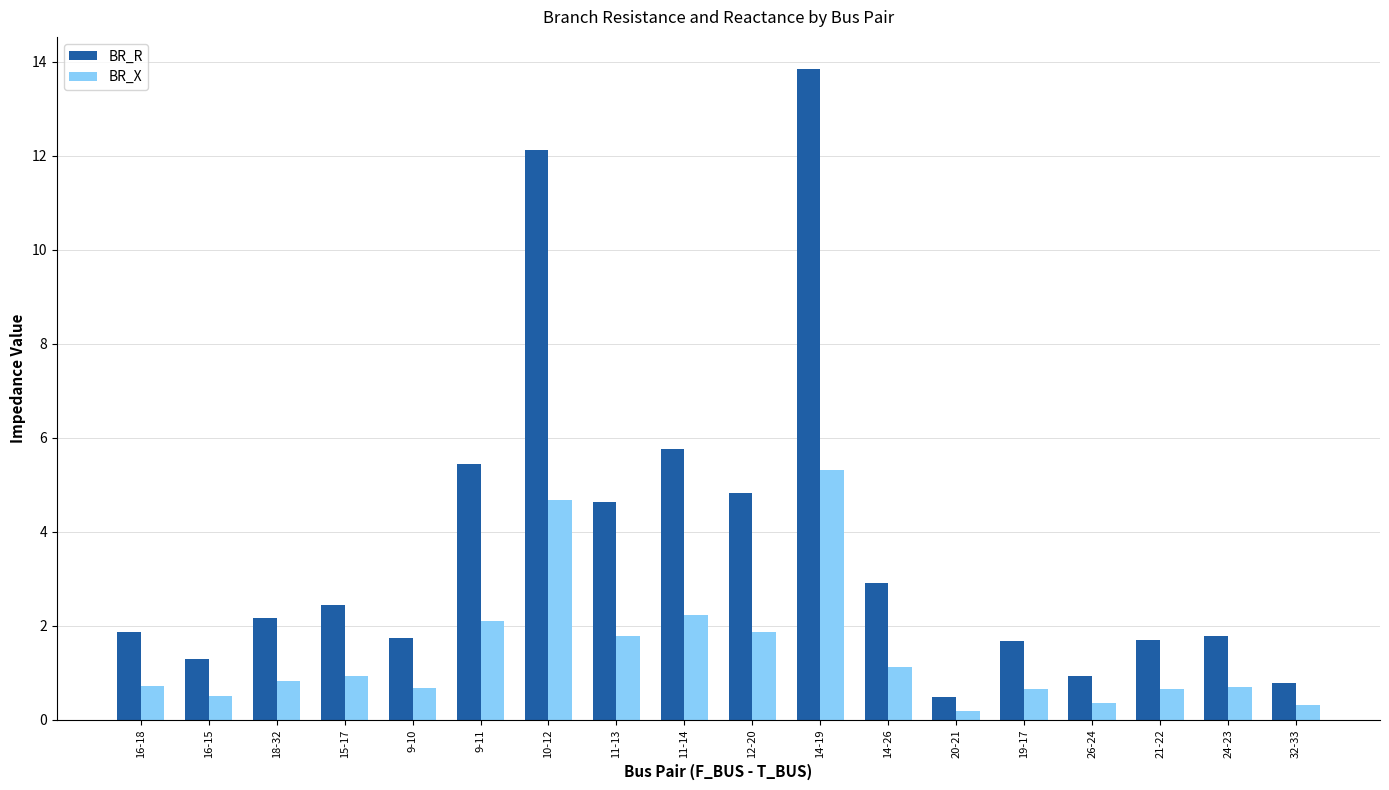

What is the difference between the highest and lowest values at 9-11?

3.4